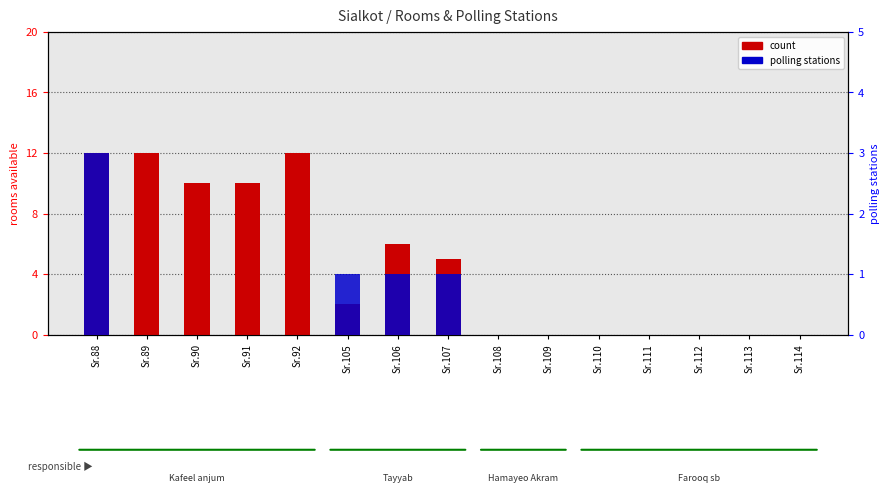

What is the difference between the maximum and second lowest values in the polling stations series?

3